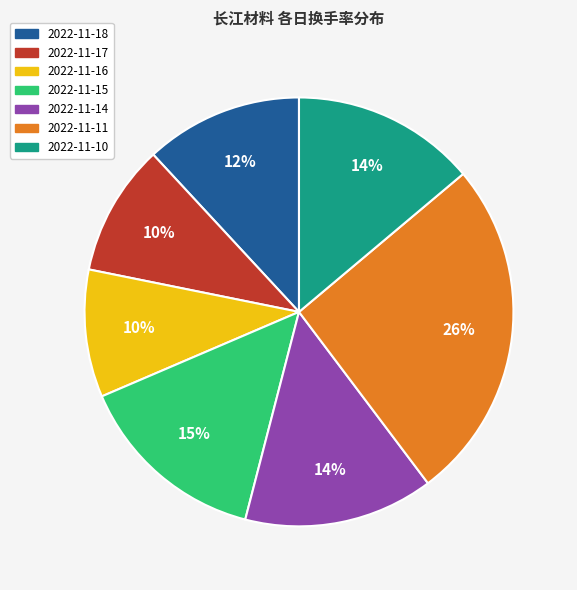

True or false: 2022-11-14 accounts for 14% of the total.

True